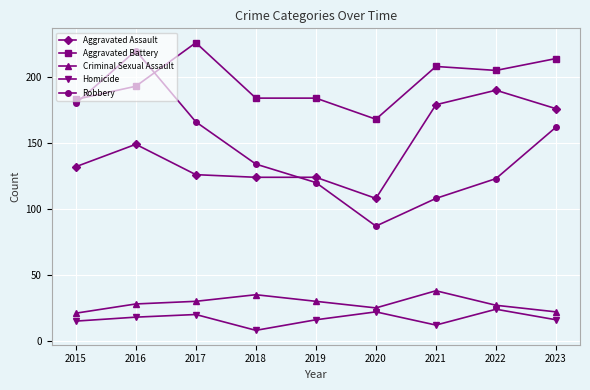

At which category does Robbery reach its first local peak?

2016